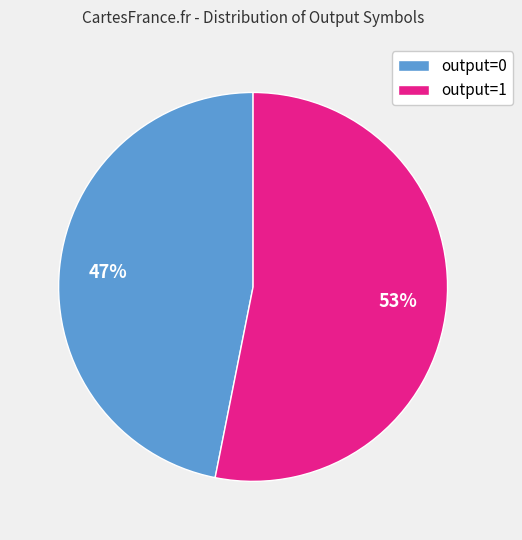

To the nearest percent, what is the difference between the largest and smallest slice percentages?

6%